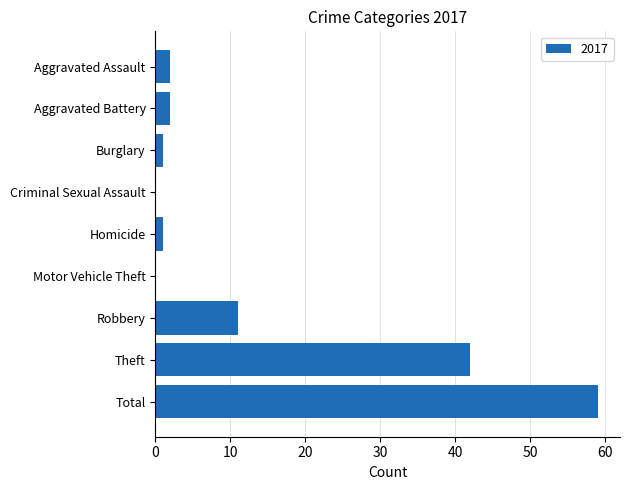

Which has a higher value, Criminal Sexual Assault or Theft?

Theft